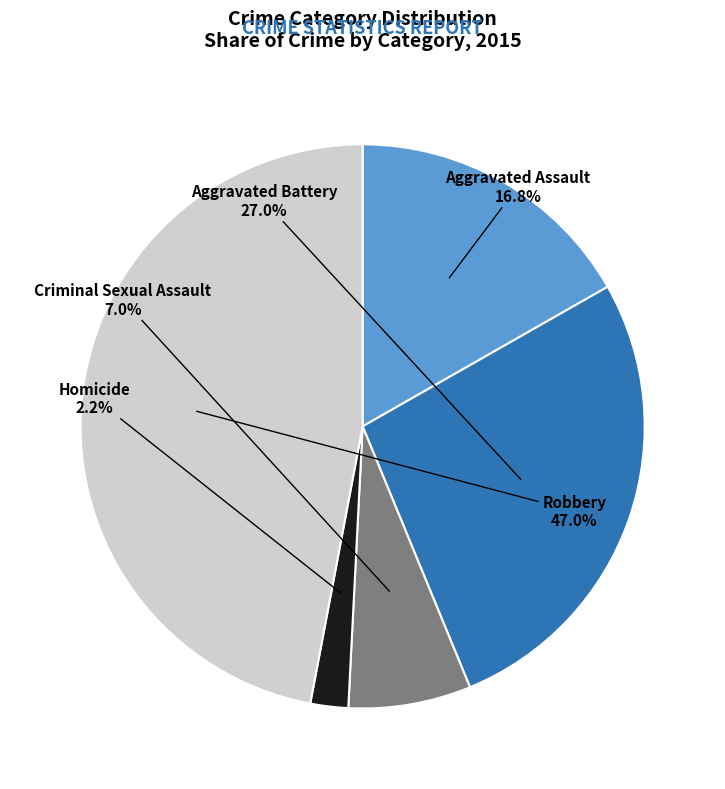

True or false: Homicide accounts for 2% of the total.

True